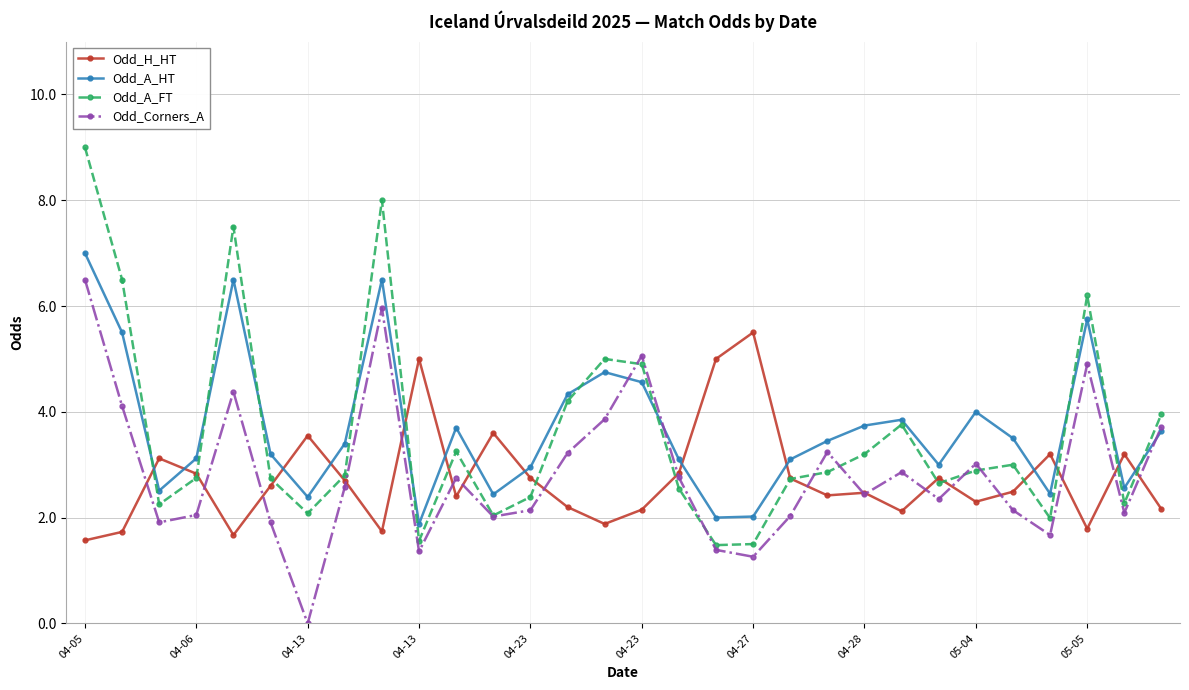

Which series has the largest total across all categories?

Odd_A_HT